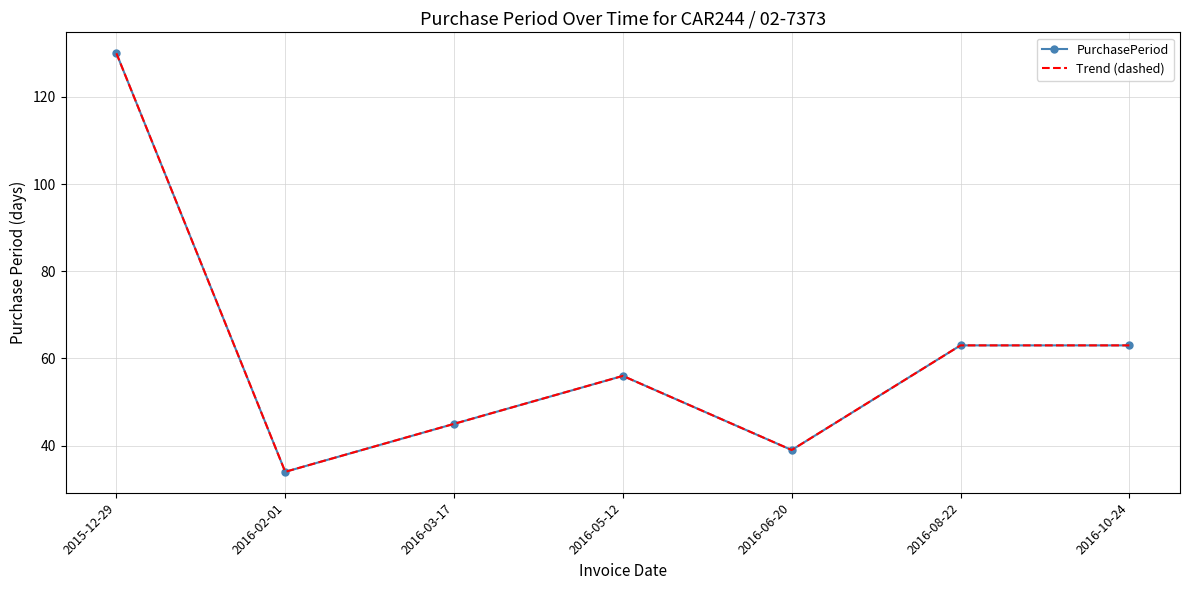

Reading left to right, transcribe all the data shown in this chart.

PurchasePeriod: 130	34	45	56	39	63	63
Trend (dashed): 130	34	45	56	39	63	63